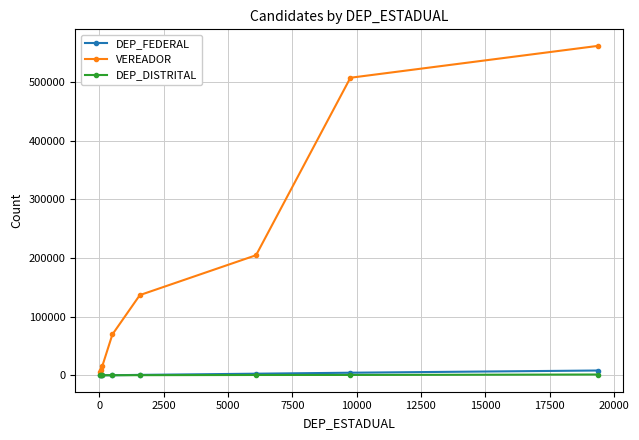

What is the greatest value displayed?

562095